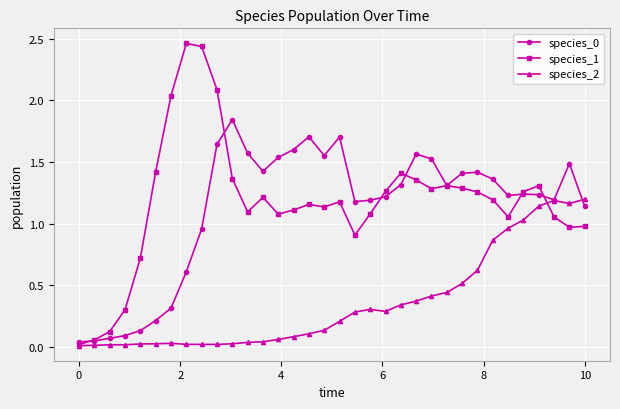

Which series has the widest spread of values?

species_1